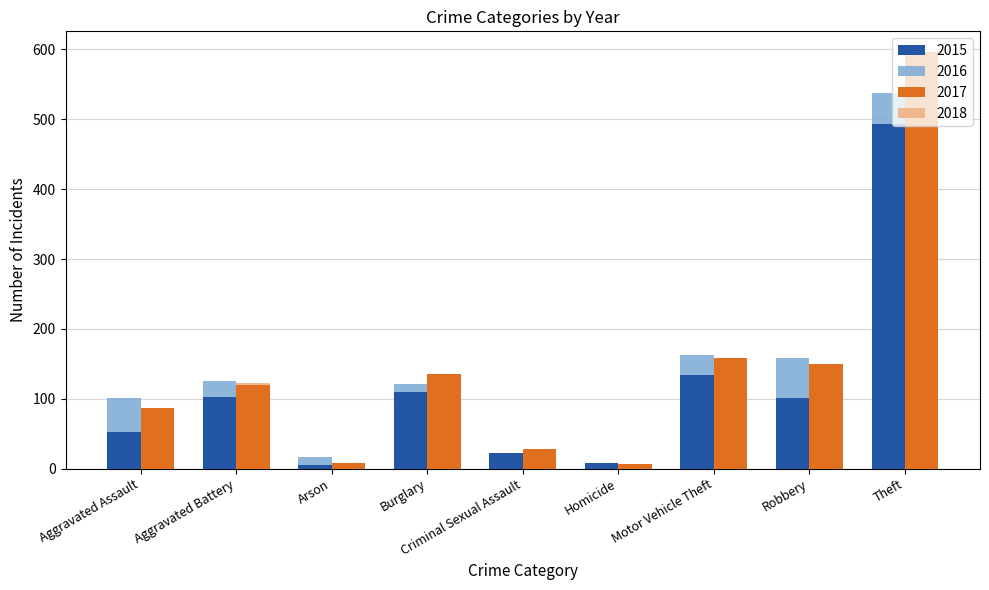

At which category is the sum across all series the highest?

Theft